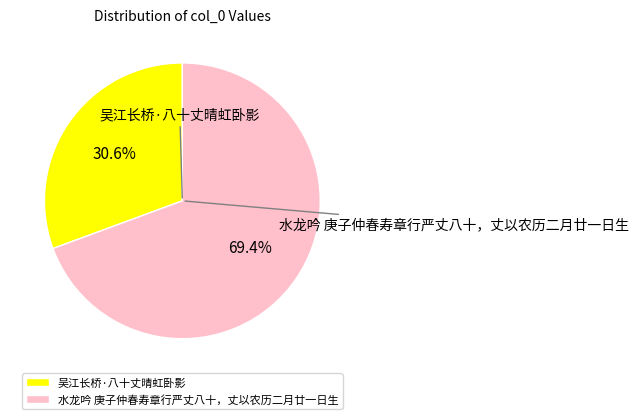

Combined, do 水龙吟 庚子仲春寿章行严丈八十，丈以农历二月廿一日生 and 吴江长桥·八十丈晴虹卧影 account for over 50%?

Yes